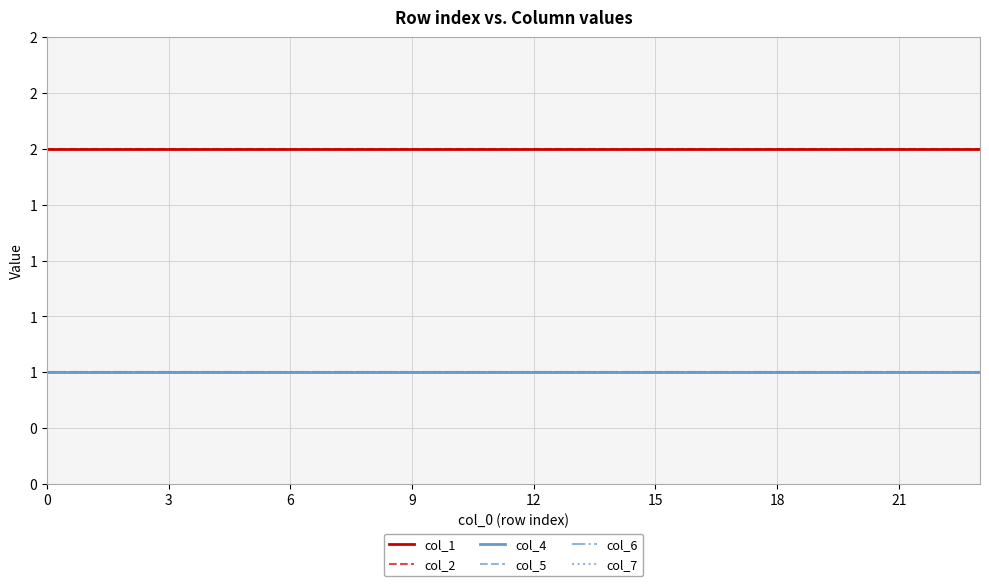

What is the label of the 15th point from the right?

9